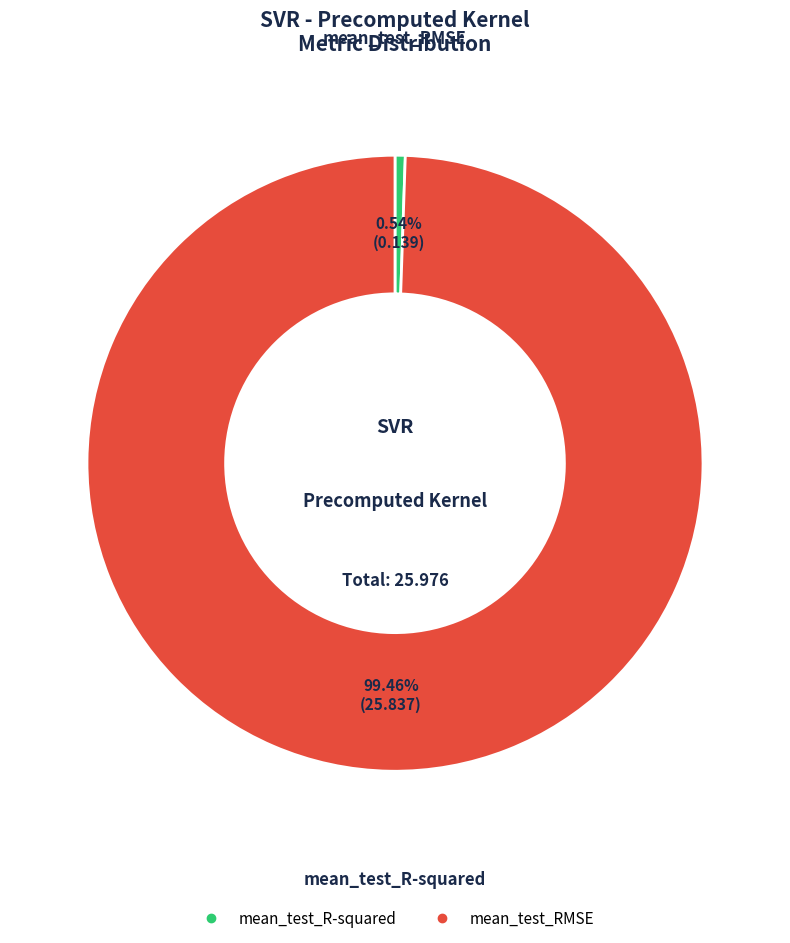

How many slices are in this pie chart?

2